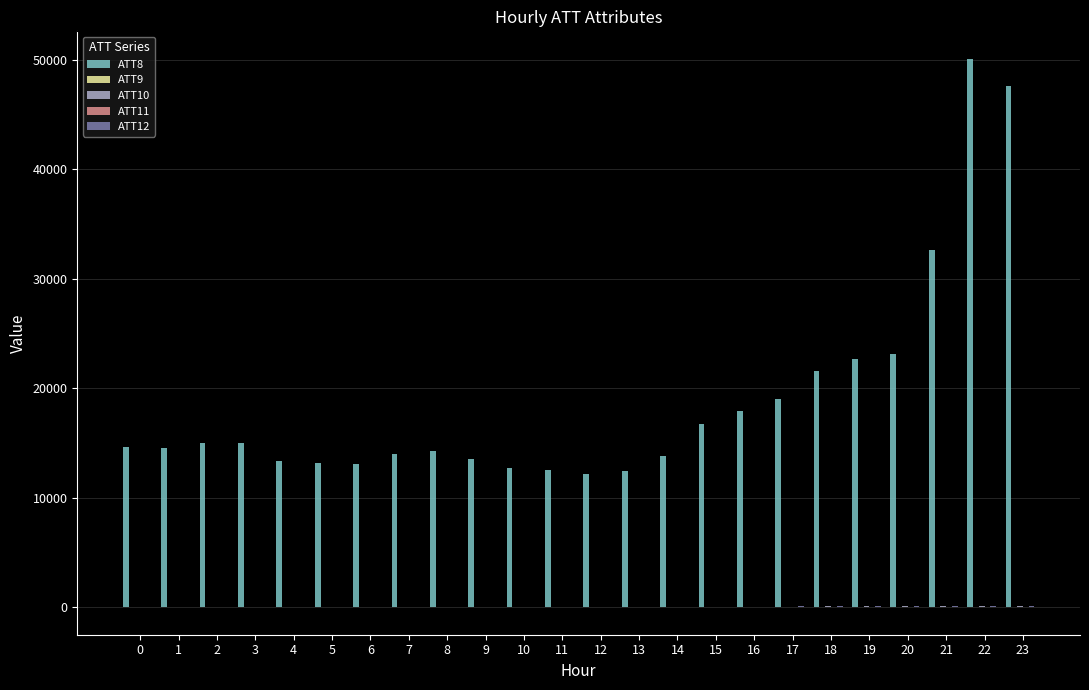

The value of ATT8 at 16 is 26716.4. True or false?

False